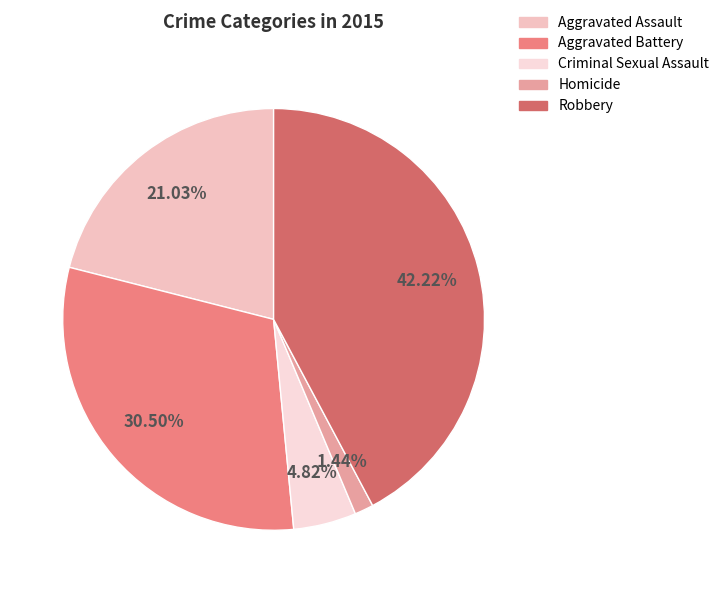

Does Robbery represent more than half of the total?

No